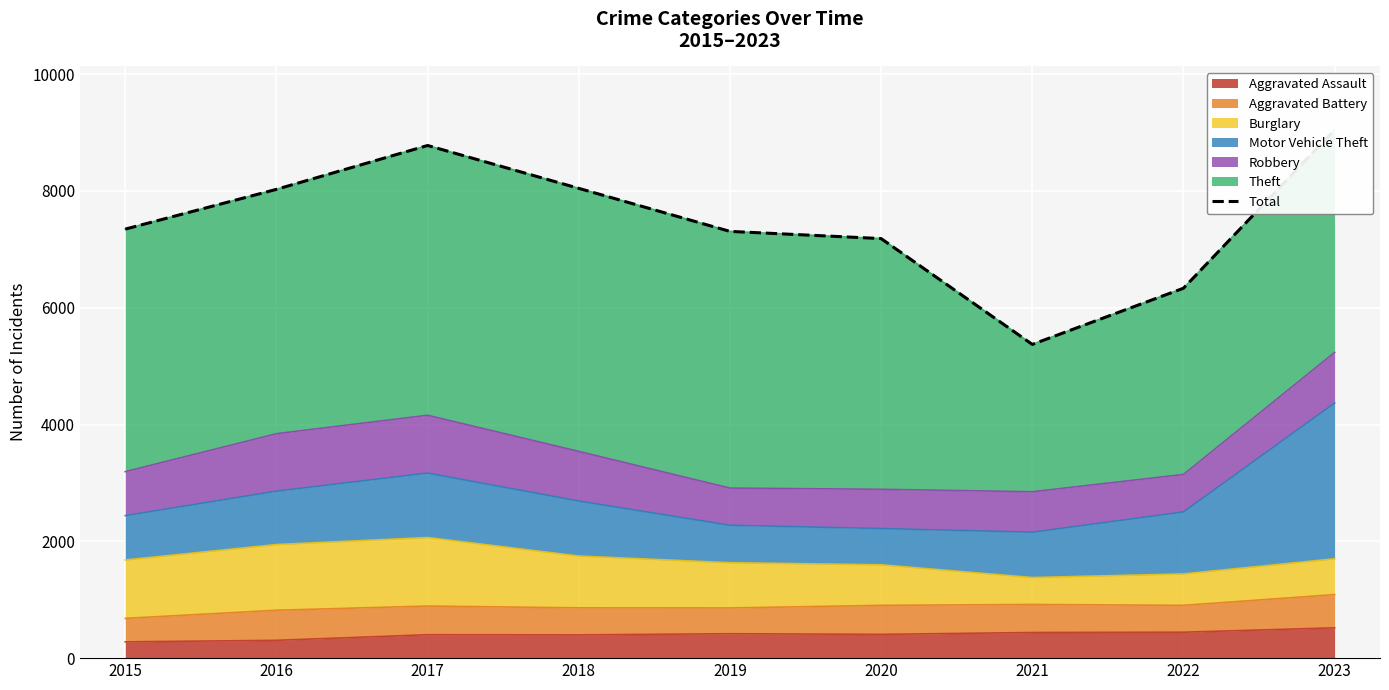

What is the value of the 6th point from the left?

7184